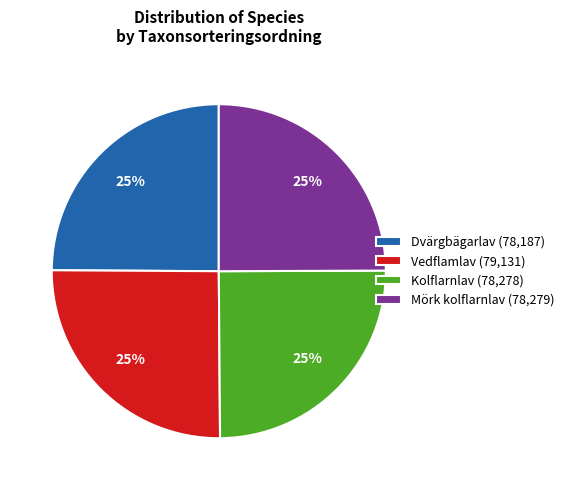

To the nearest percent, what is the combined percentage of Dvärgbägarlav and Vedflamlav?

50%